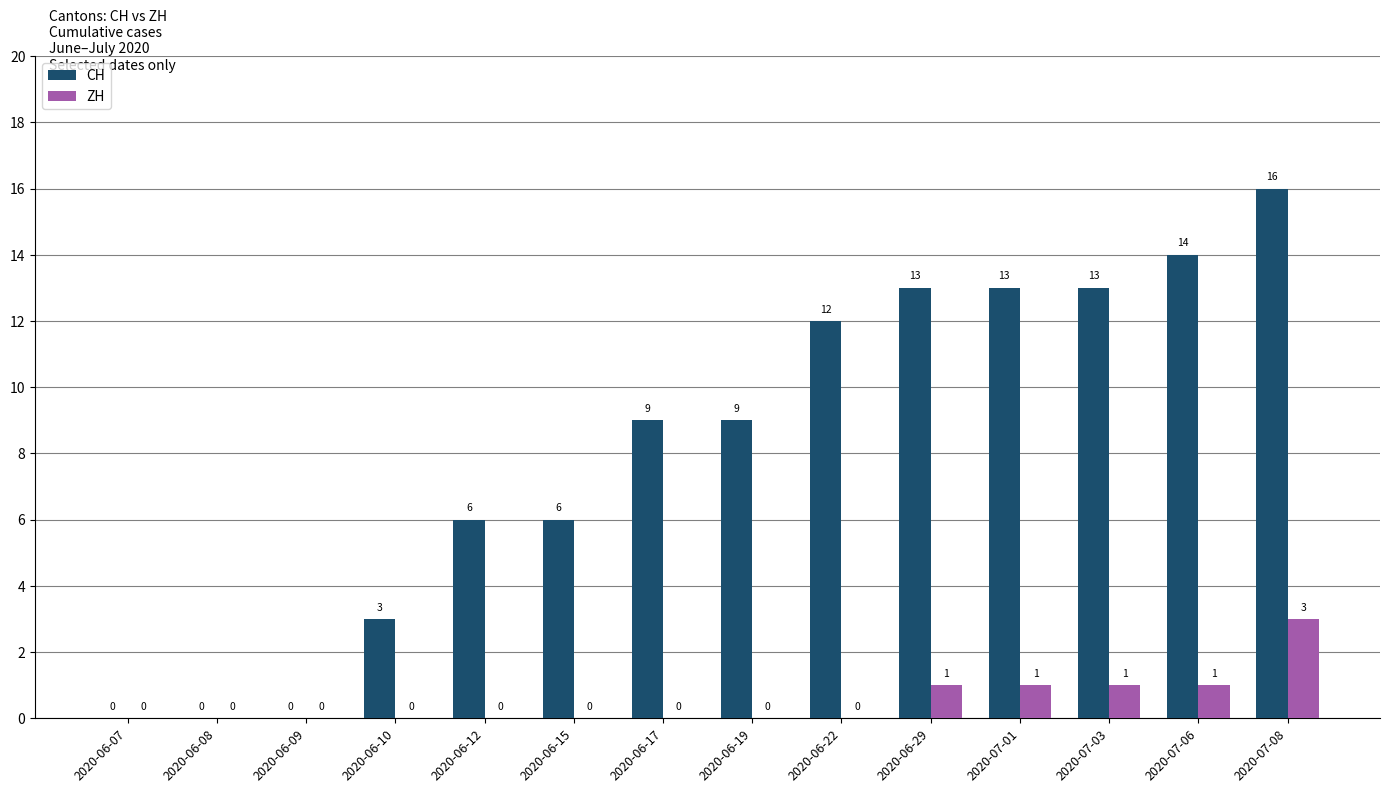

Between 2020-07-03 and 2020-07-08, which series saw the biggest shift?

CH